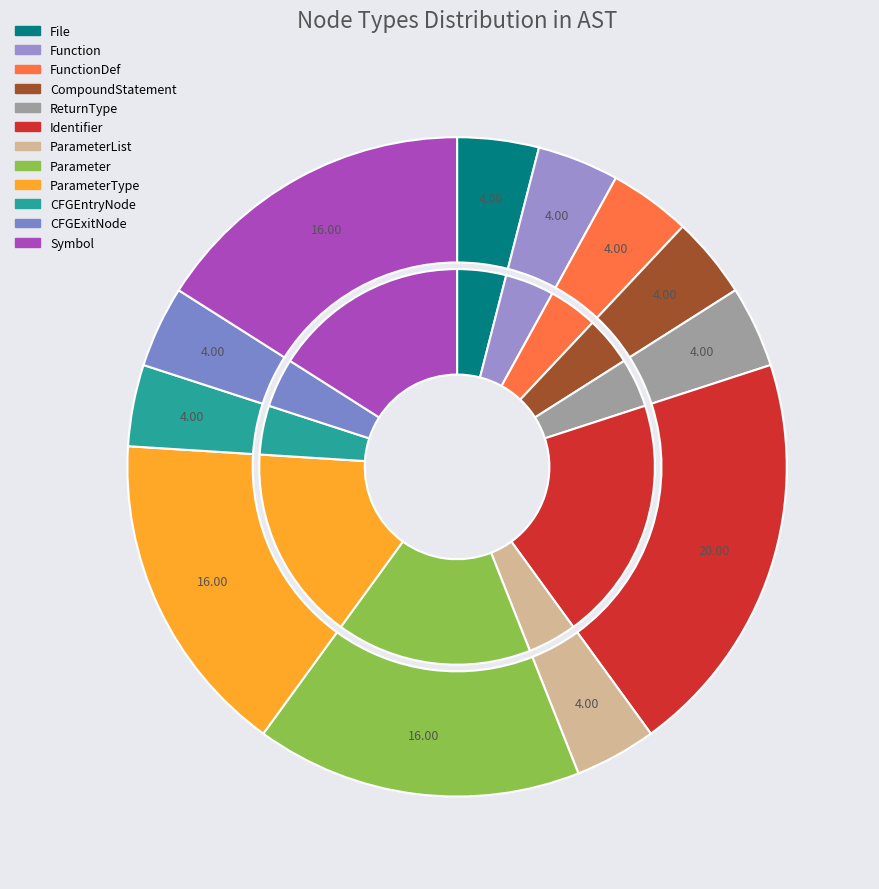

To the nearest percent, what is the average slice percentage?

8%